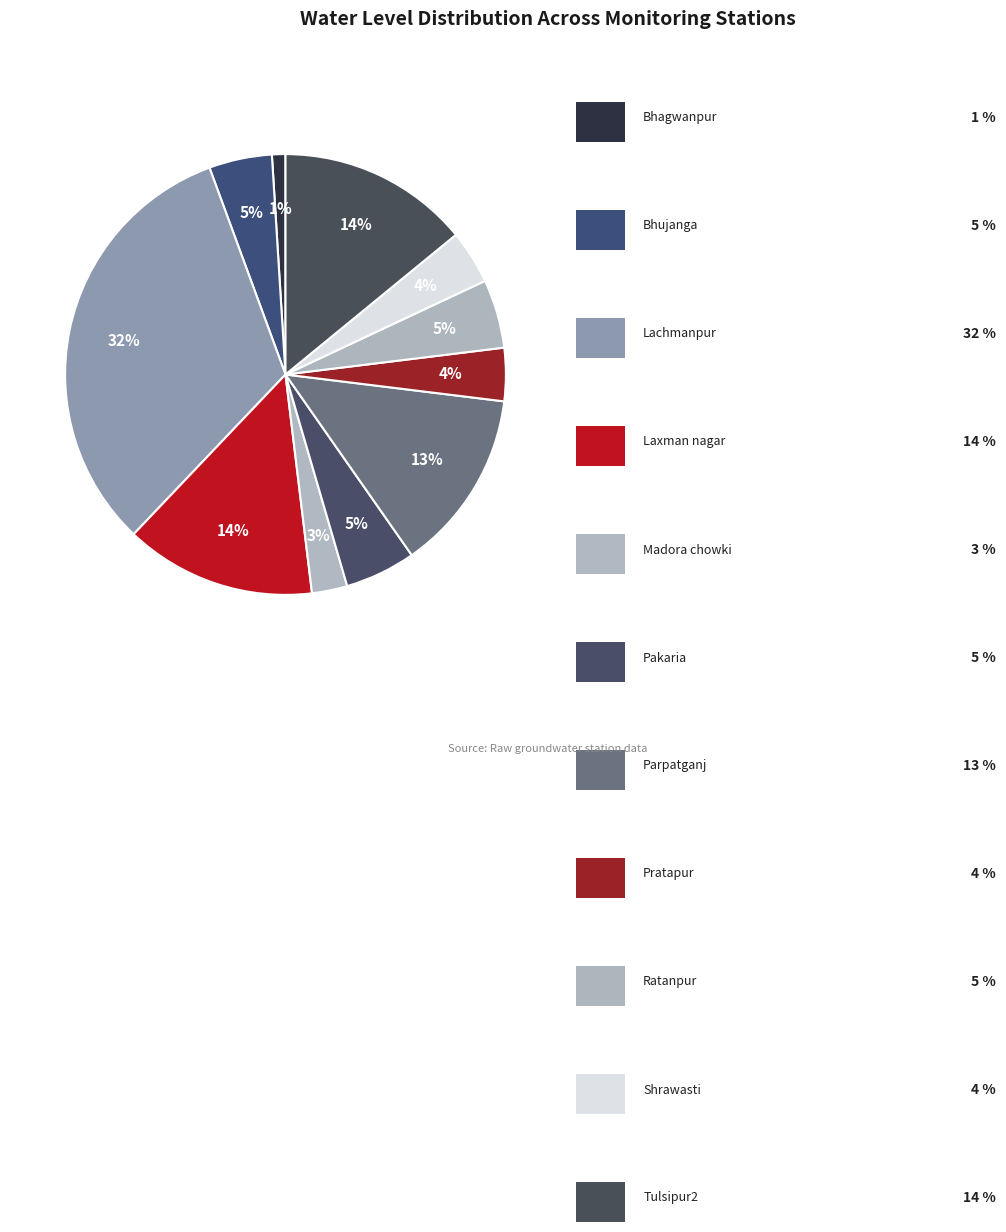

To the nearest percent, what is the average slice percentage?

9%